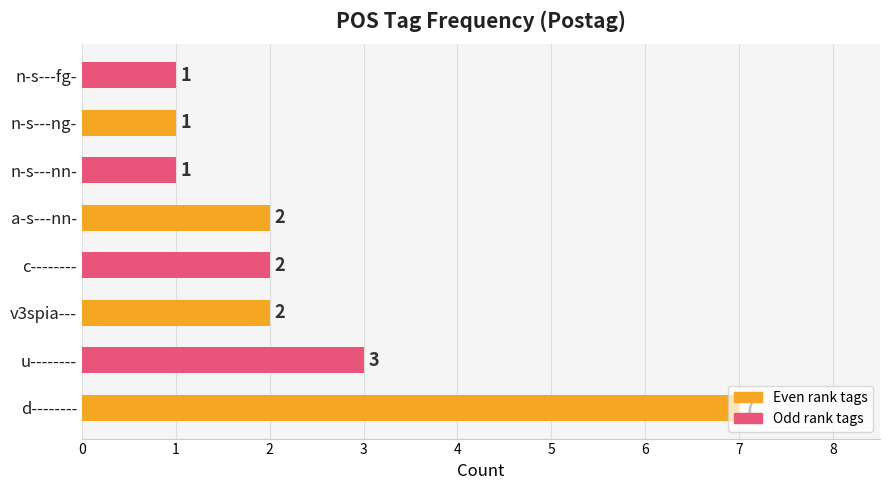

What is the maximum value shown in the chart?

7